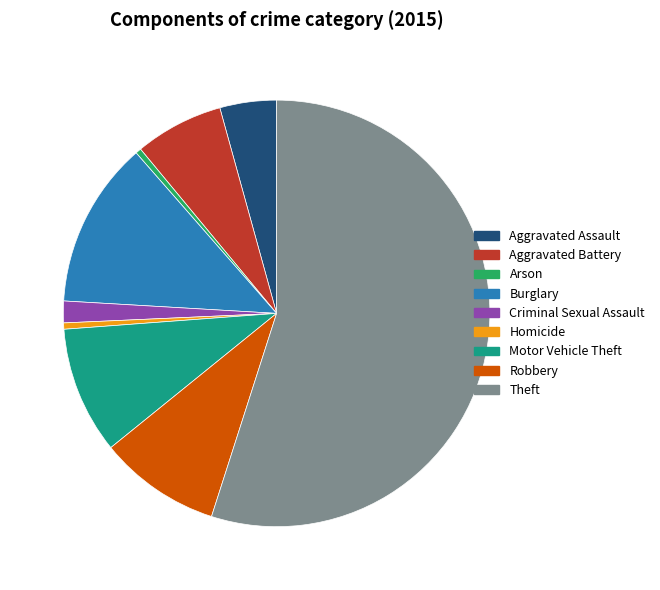

Between Arson and Aggravated Assault, which is larger?

Aggravated Assault